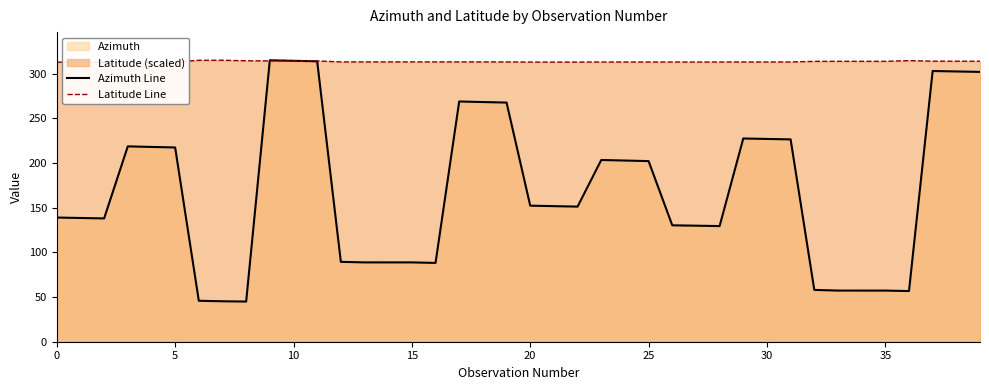

True or false: Azimuth Line has more than 1 interior local peaks.

True